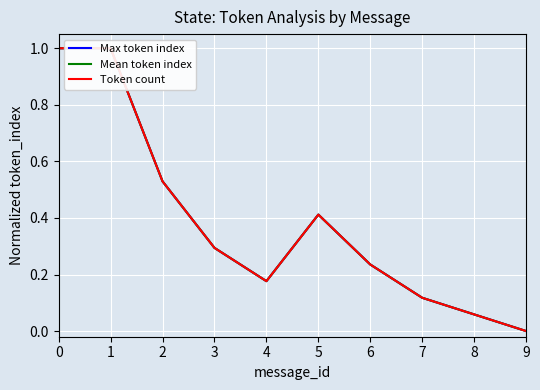

What is the greatest value displayed?

1.0